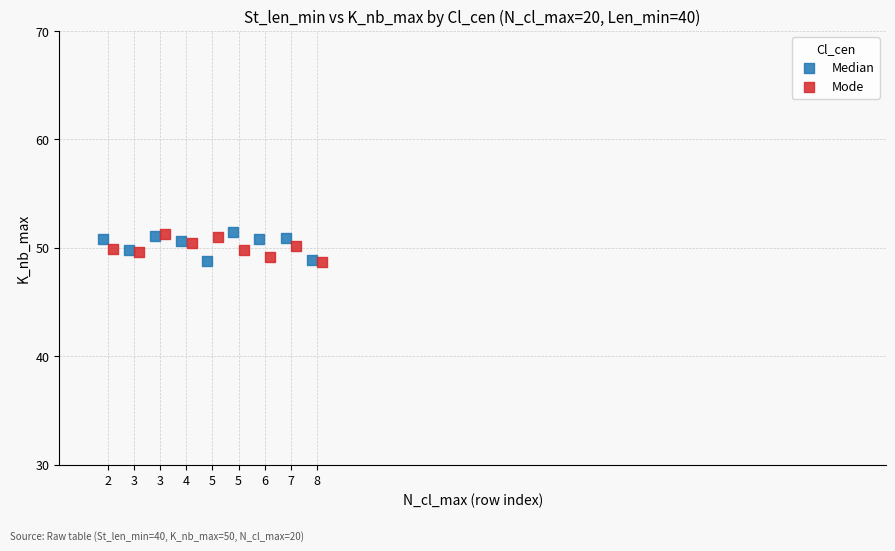

What are all the series names shown in the legend?

Median, Mode